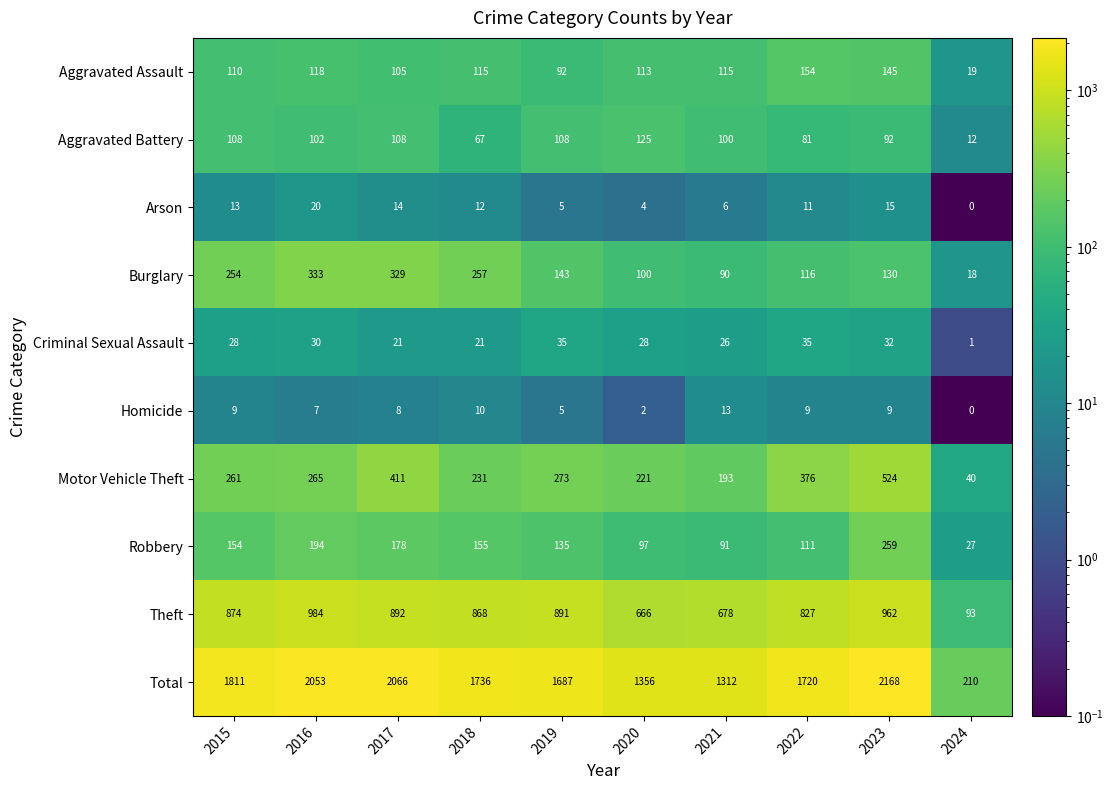

Which label corresponds to the smallest value in the chart?

2024